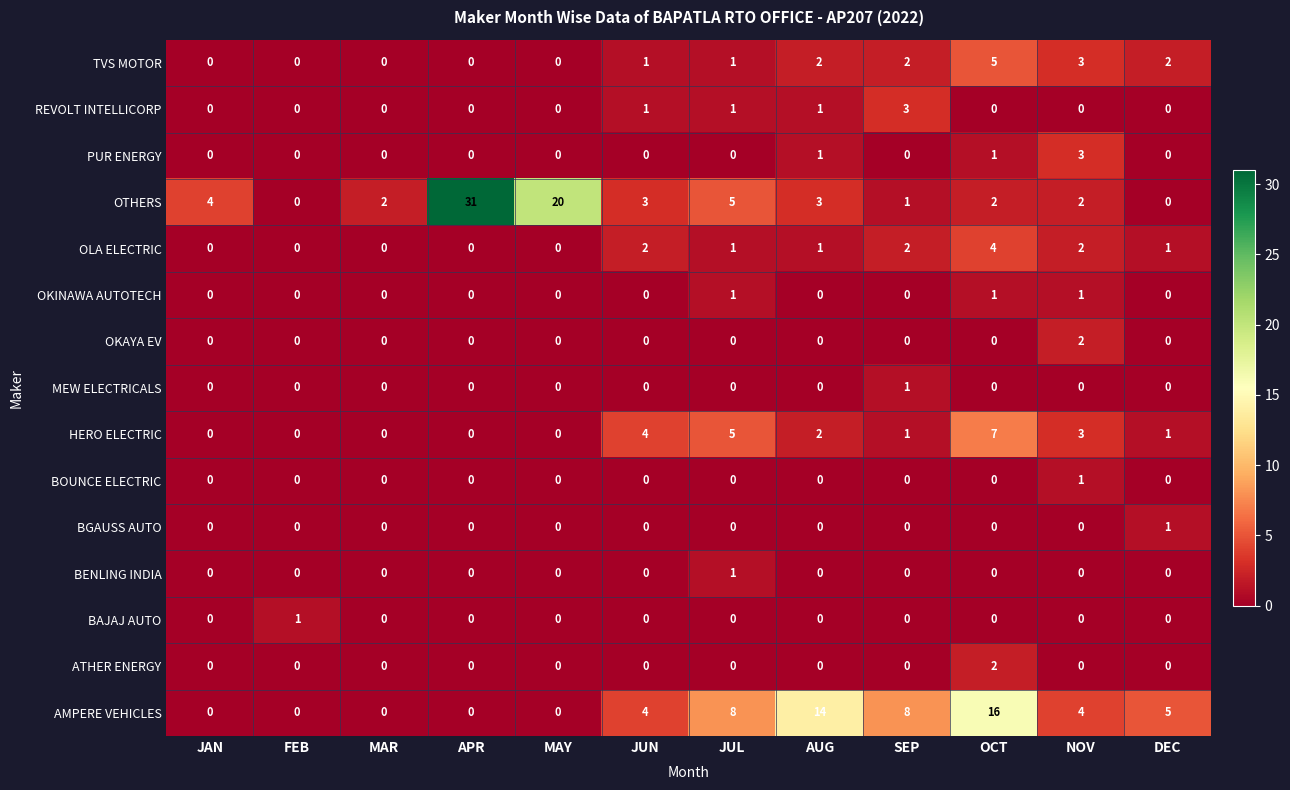

True or false: HERO ELECTRIC has a value of 3 at NOV.

True